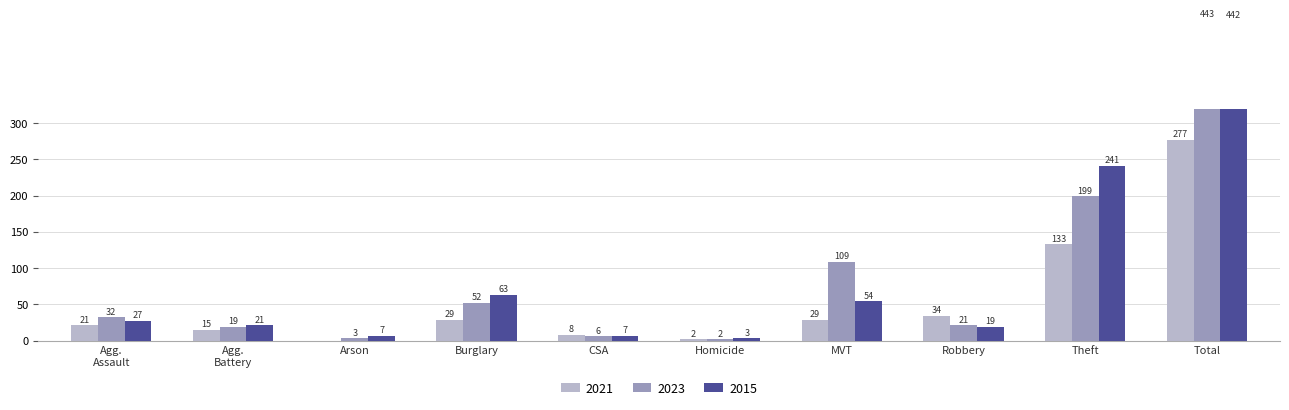

At Theft, list the series in order from largest to smallest.

2015, 2023, 2021